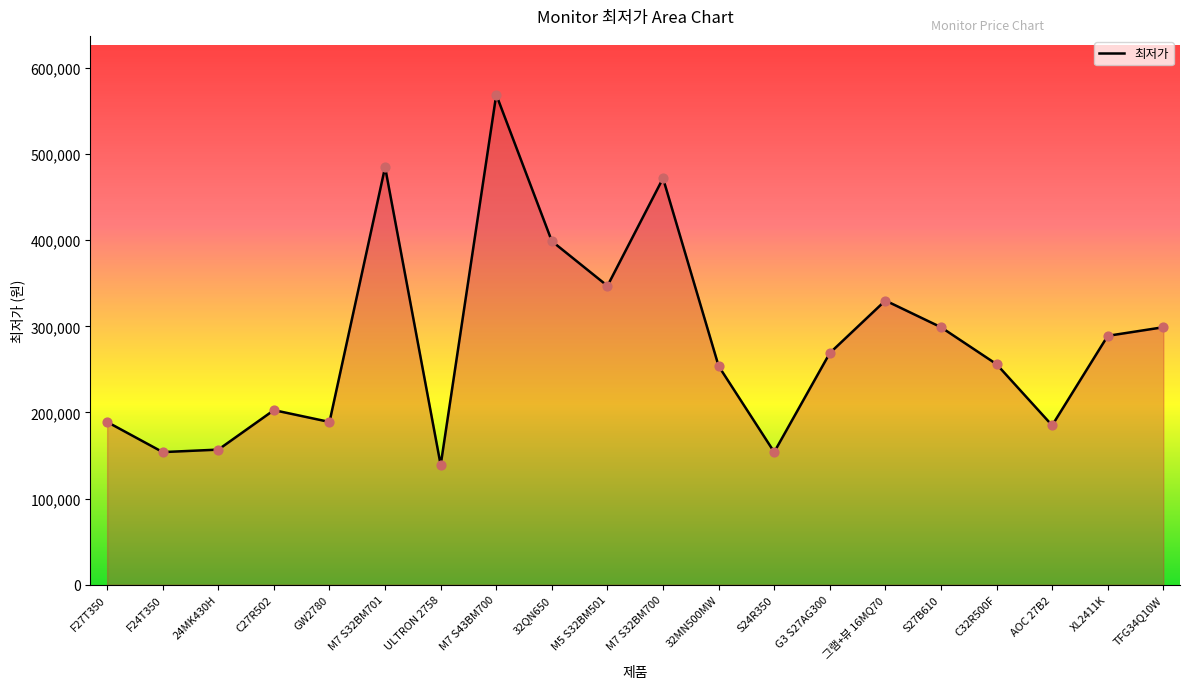

What is the change in value from F24T350 to GW2780?

+35000